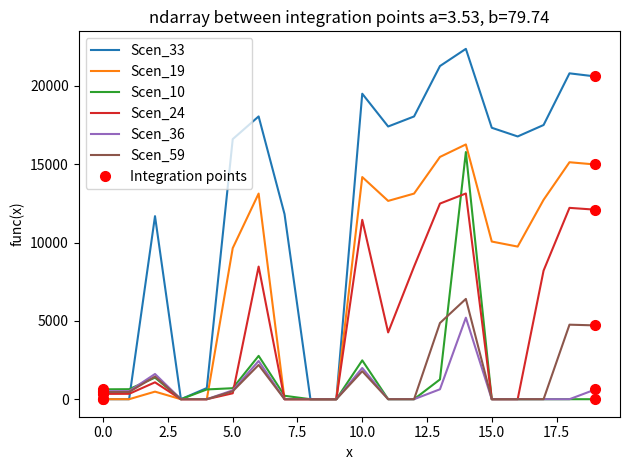

Reading left to right, list all the values displayed in this chart.

Scen_33: 0.0	0.0	11687.5	0.0	713.1	16605.6	18056.1	11817.6	0.0	0.0	19506.4	17413.0	18054.0	21272.6	22371.0	17332.4	16777.5	17508.4	20807.8	20609.0
Scen_19: 0.0	0.0	483.1	0.0	0.0	9645.3	13130.1	0.0	0.0	0.0	14184.8	12662.4	13128.6	15469.1	16267.9	10067.5	9745.2	12731.8	15131.1	14986.6
Scen_10: 631.0	638.8	1377.9	0.0	622.8	702.9	2766.1	219.1	0.0	0.0	2479.8	0.0	0.0	1261.9	15780.7	0.0	0.0	0.0	0.0	0.0
Scen_24: 339.4	343.6	1077.4	0.0	0.0	378.1	8468.7	0.0	0.0	0.0	11453.9	4264.3	8467.7	12490.9	13135.9	0.0	0.0	8211.8	12218.0	12101.3
Scen_36: 507.3	513.5	1610.2	0.0	0.0	565.0	2438.7	0.0	0.0	0.0	1993.5	0.0	0.0	634.2	5204.8	0.0	0.0	0.0	0.0	623.4
Scen_59: 455.1	460.7	1444.7	0.0	0.0	507.0	2188.0	0.0	0.0	0.0	1788.5	0.0	0.0	4864.6	6404.7	0.0	0.0	0.0	4758.4	4712.9